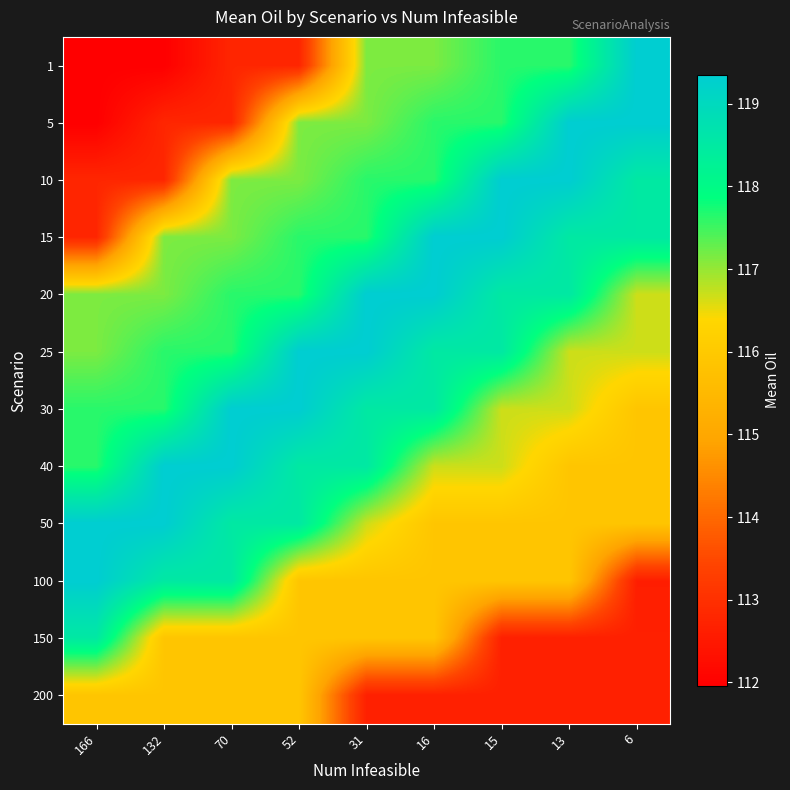

Reading left to right, transcribe all the data shown in this chart.

1: 166=112.0	132=112.0	70=112.8	52=112.8	31=117.2	16=117.2	15=117.6	13=117.6	6=119.4
5: 166=112.0	132=112.8	70=112.8	52=117.2	31=117.2	16=117.6	15=117.6	13=119.4	6=119.4
10: 166=112.8	132=112.8	70=117.2	52=117.2	31=117.6	16=117.6	15=119.4	13=119.4	6=118.5
15: 166=112.8	132=117.2	70=117.2	52=117.6	31=117.6	16=119.4	15=119.4	13=118.5	6=118.5
20: 166=117.2	132=117.2	70=117.6	52=117.6	31=119.4	16=119.4	15=118.5	13=118.5	6=116.7
25: 166=117.2	132=117.6	70=117.6	52=119.4	31=119.4	16=118.5	15=118.5	13=116.7	6=116.7
30: 166=117.6	132=117.6	70=119.4	52=119.4	31=118.5	16=118.5	15=116.7	13=116.7	6=115.9
40: 166=117.6	132=119.4	70=119.4	52=118.5	31=118.5	16=116.7	15=116.7	13=115.9	6=115.9
50: 166=119.4	132=119.4	70=118.5	52=118.5	31=116.7	16=115.9	15=115.9	13=115.9	6=115.9
100: 166=119.4	132=118.5	70=118.5	52=115.9	31=115.9	16=115.9	15=115.9	13=115.9	6=112.6
150: 166=118.5	132=115.9	70=115.9	52=115.9	31=115.9	16=115.9	15=112.7	13=112.7	6=112.7
200: 166=115.9	132=115.9	70=115.9	52=115.9	31=112.7	16=112.7	15=112.7	13=112.7	6=112.7